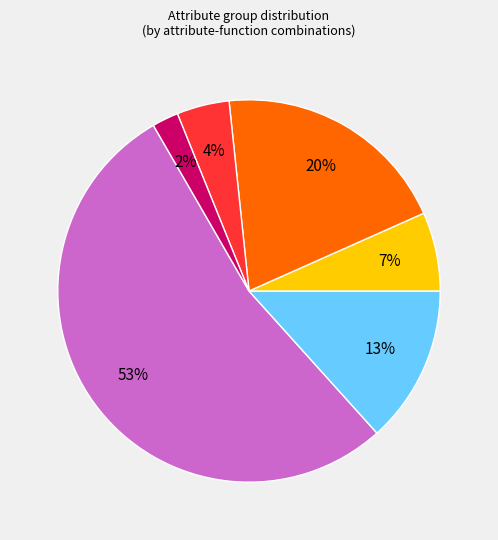

Is there a majority slice in this chart?

Yes